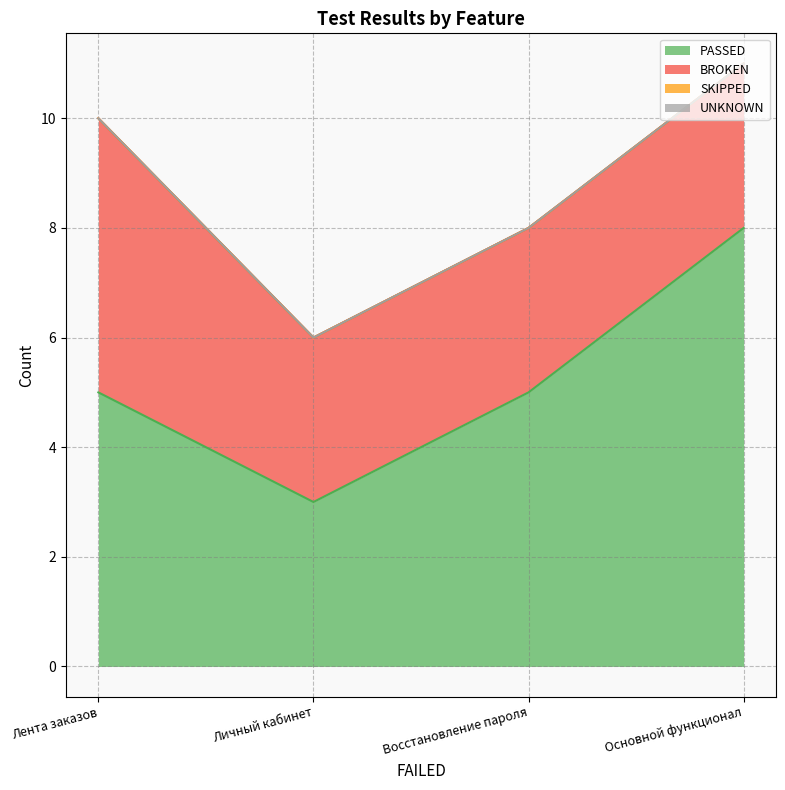

What is the spread (max minus min) of values at 0?

5